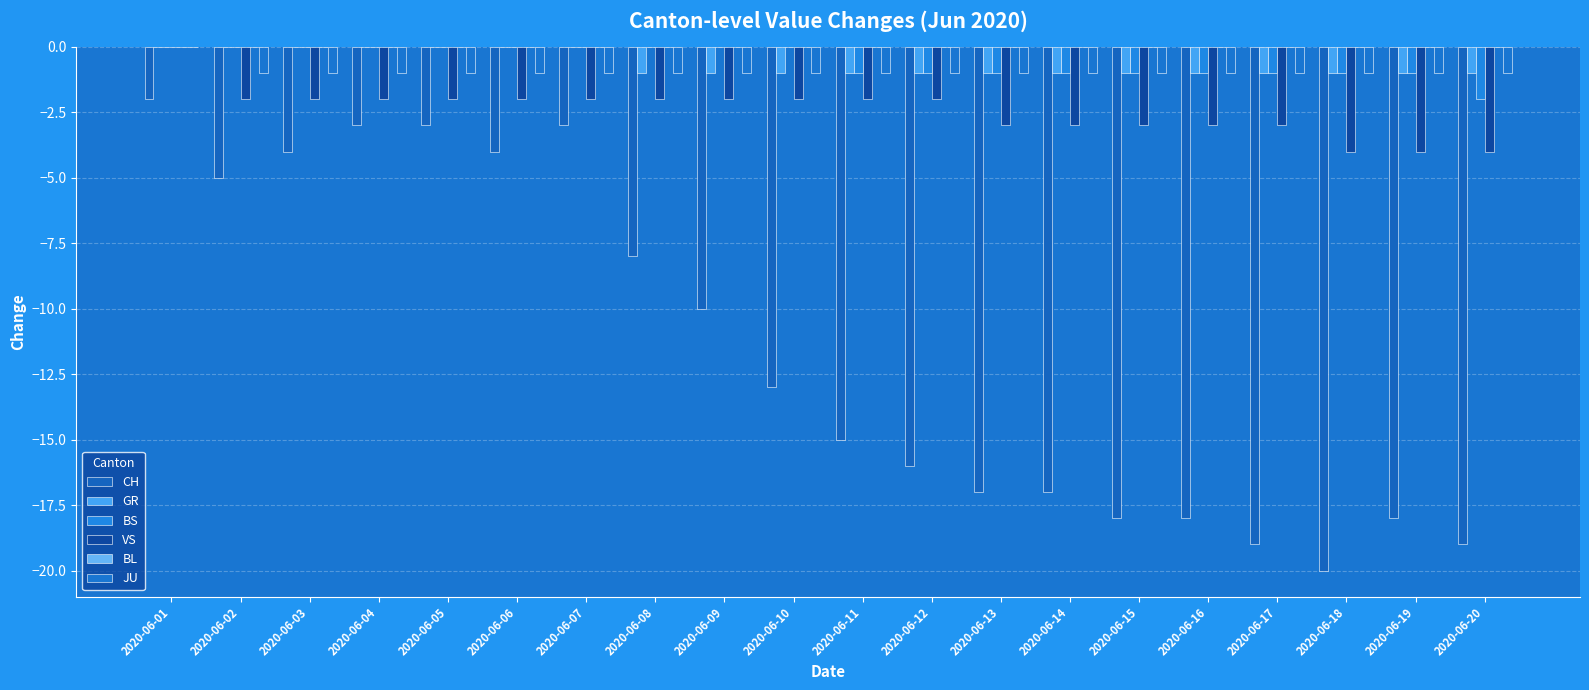

Does the chart contain stacked bars?

No